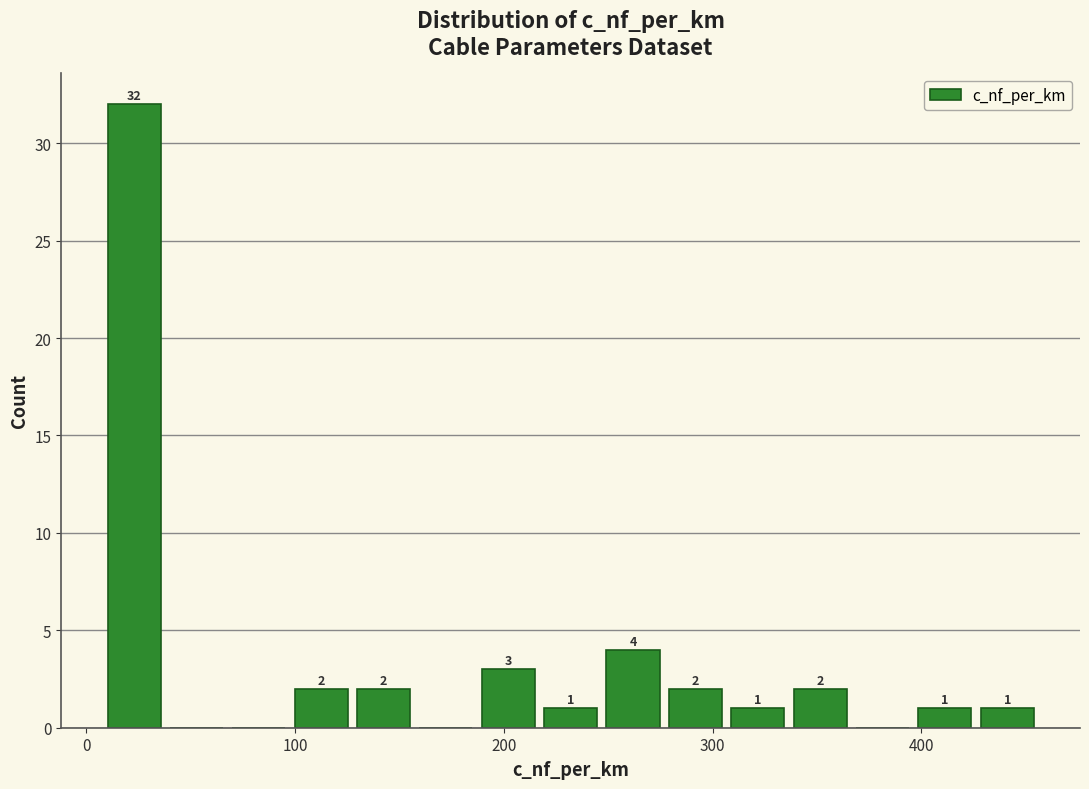

Read against the x-axis, roughly where is the centre of the tallest bar?

20